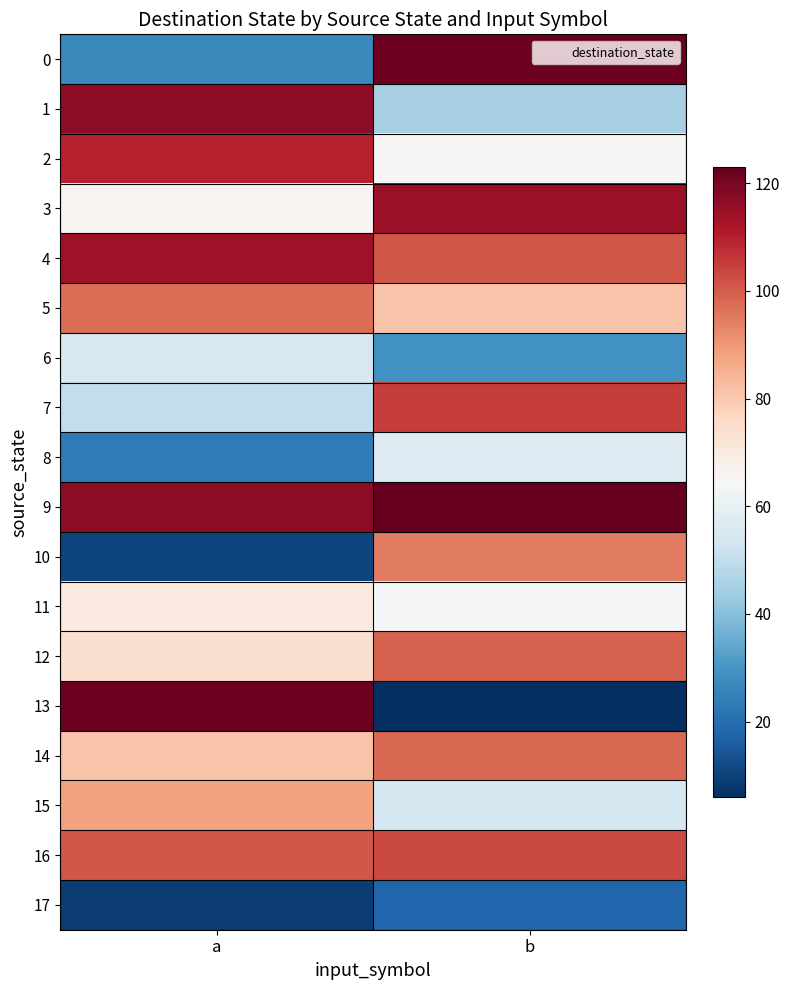

At how many categories does at least one series exceed 37?

2